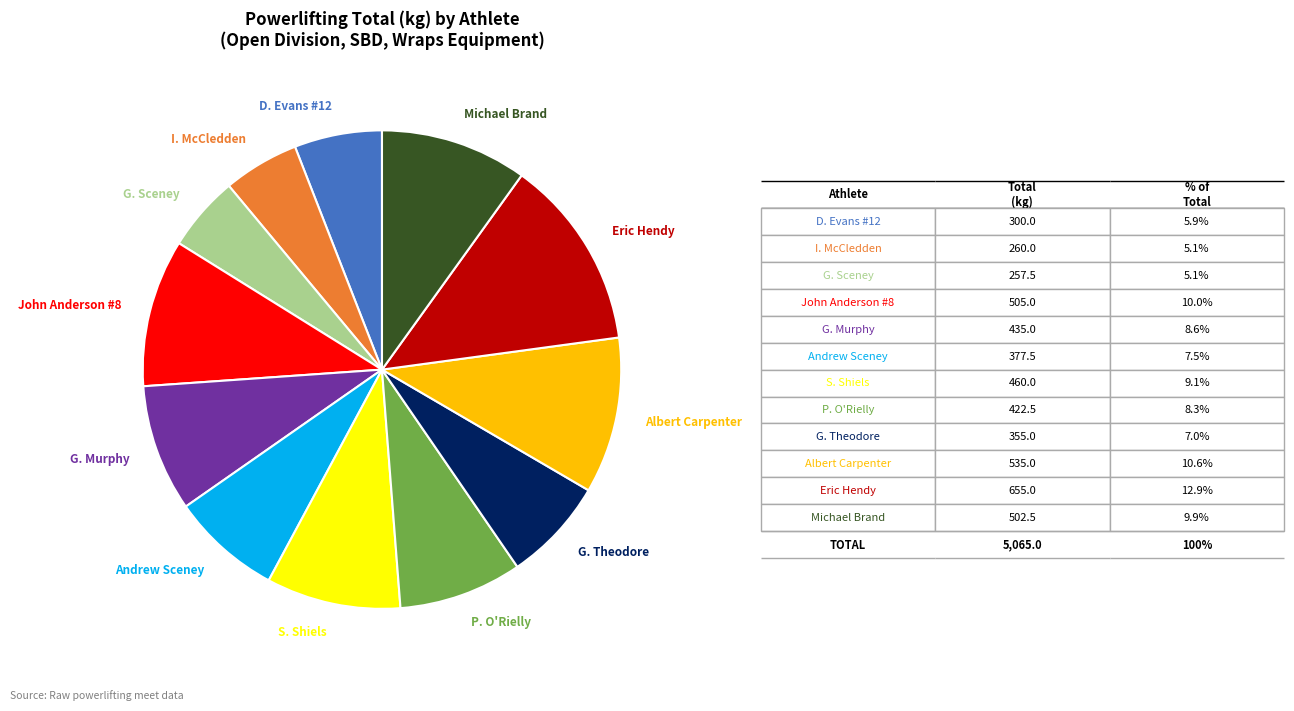

How many slices are in this pie chart?

12